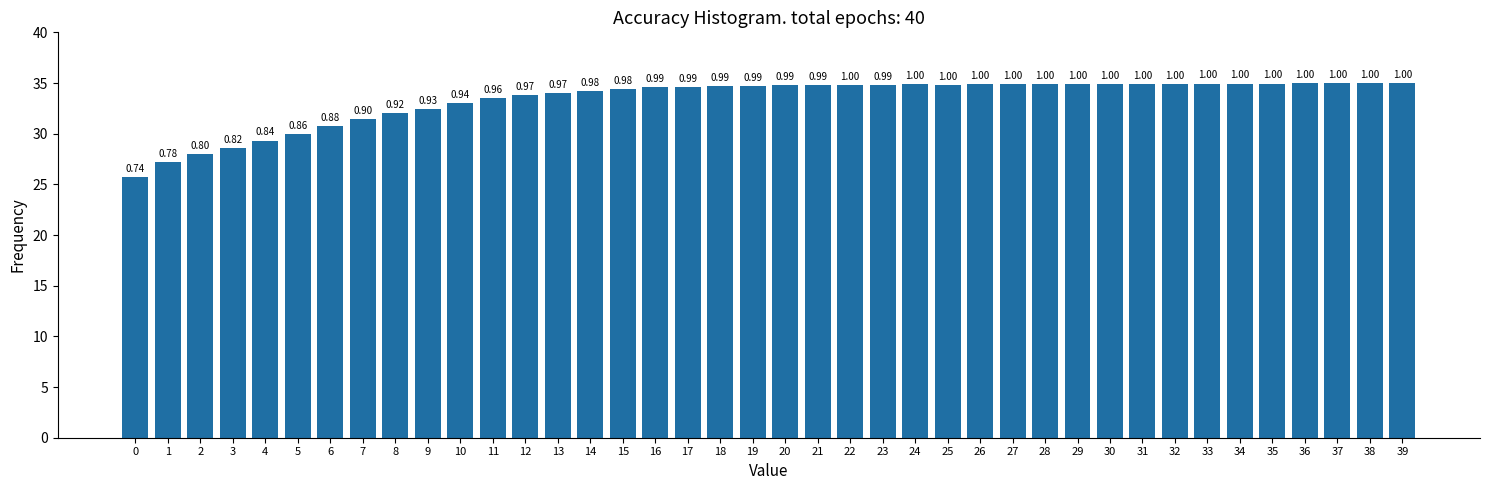

Are the bars horizontal?

No